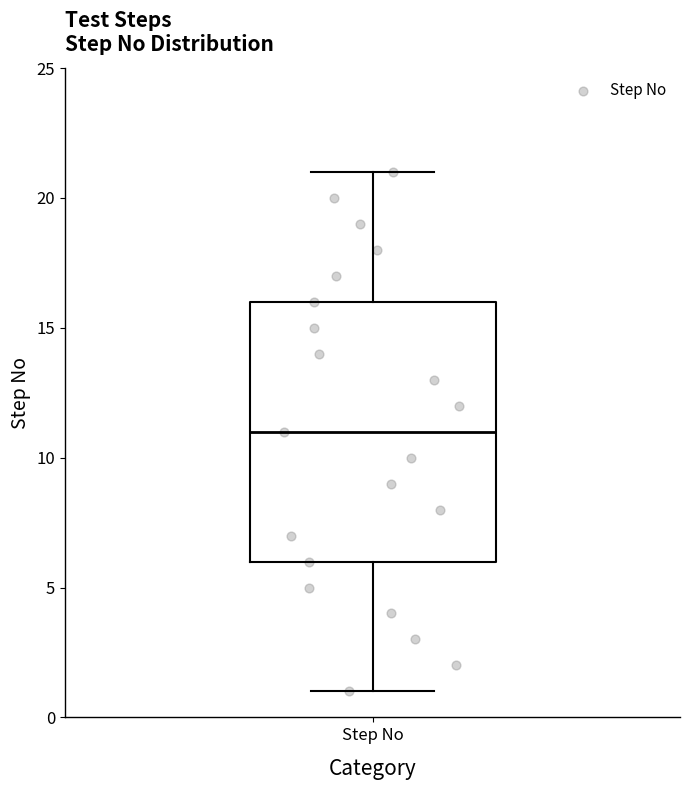

Where is the upper edge of the box for Step No on the y-axis? The values are not printed on the chart, so give them approximately, as read against the axis.

16